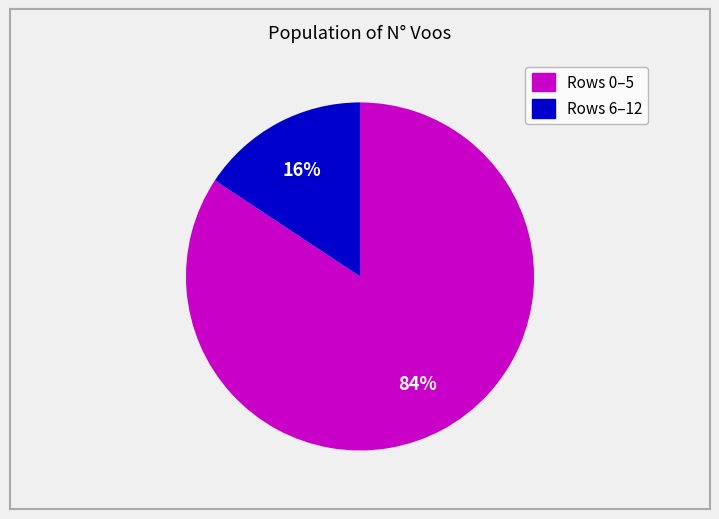

Is there a majority slice in this chart?

Yes